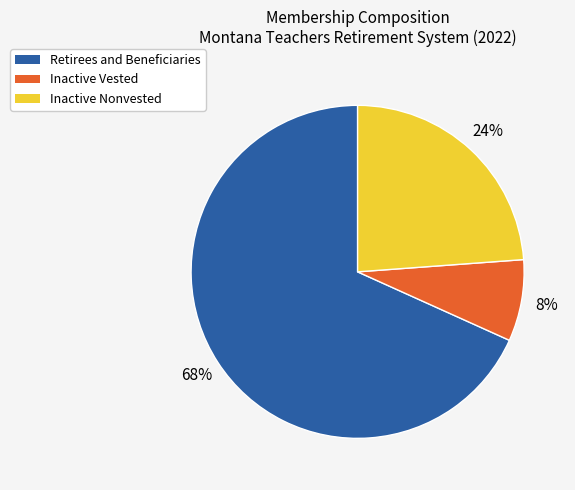

The Inactive Vested slice represents 8% of the pie. True or false?

True